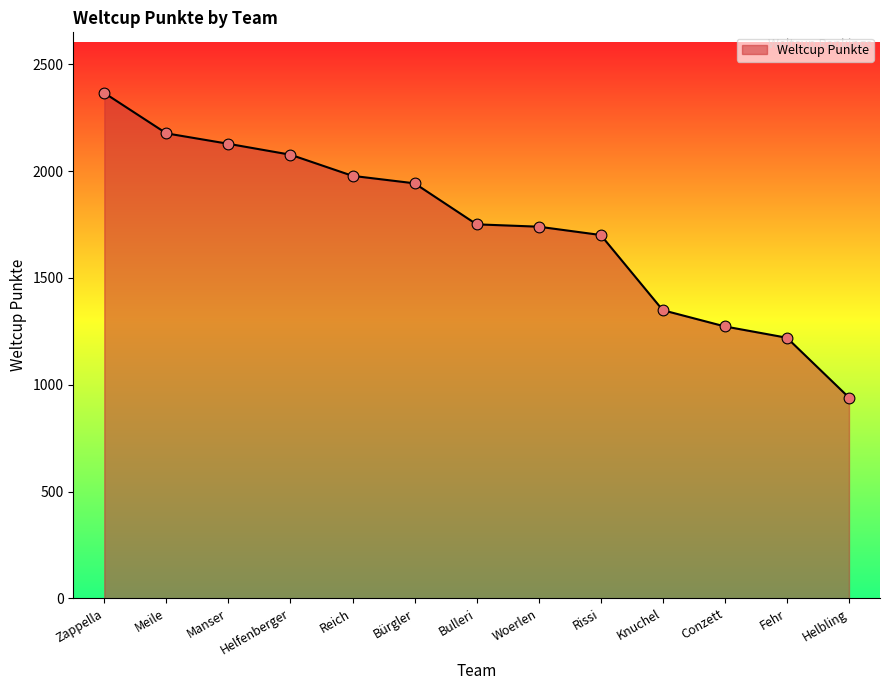

Which has a higher value, Zappella or Woerlen?

Zappella